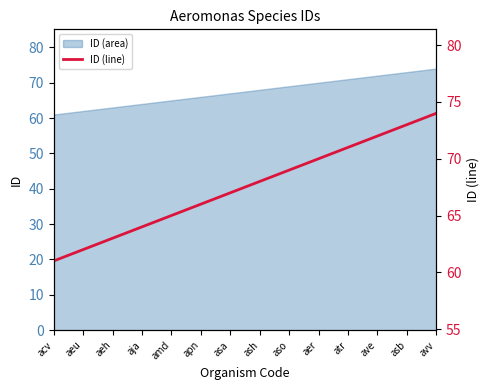

What position from the right is acv?

14